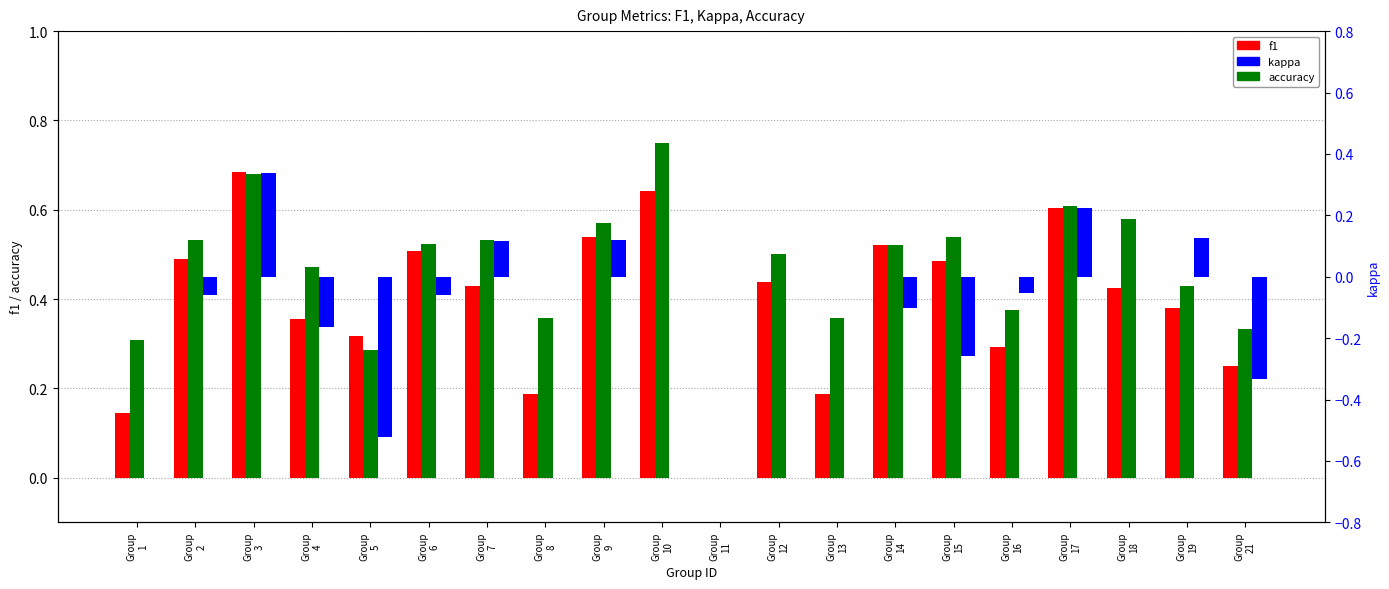

Is the value of kappa at Group
3 greater than the value of accuracy at Group
12?

No